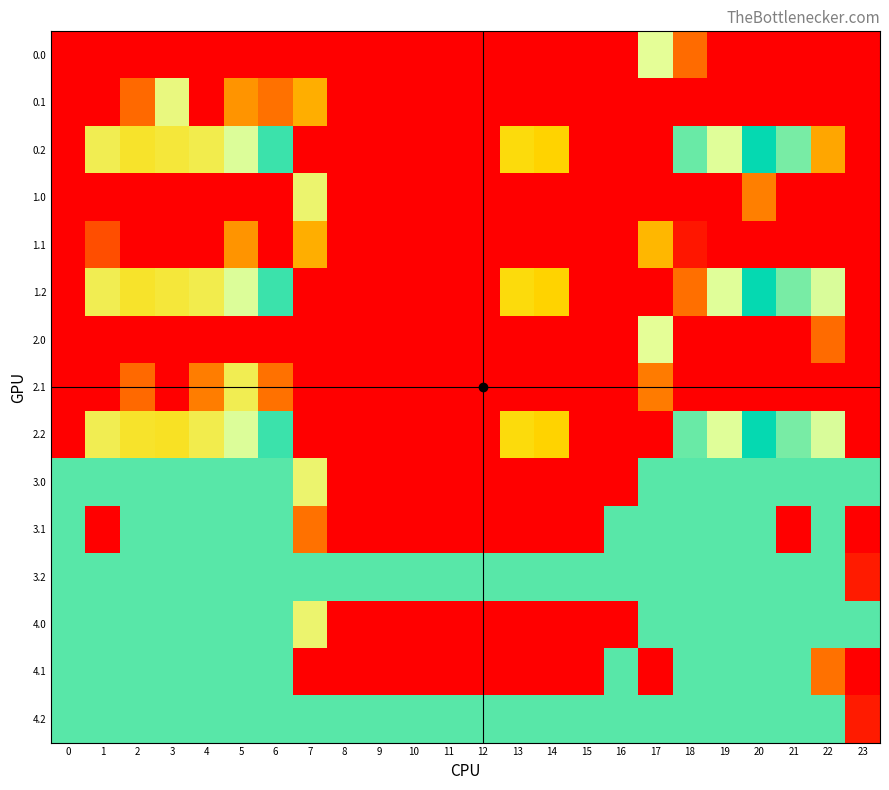

Rank the series at 3 from highest to lowest value.

0.0, 0.2, 1.2, 3.0, 3.1, 3.2, 4.0, 4.1, 4.2, 0.1, 2.2, 1.0, 1.1, 2.0, 2.1